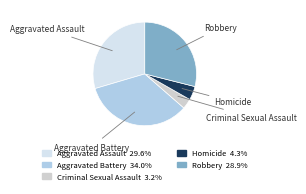

Is Aggravated Battery the majority of the pie?

No